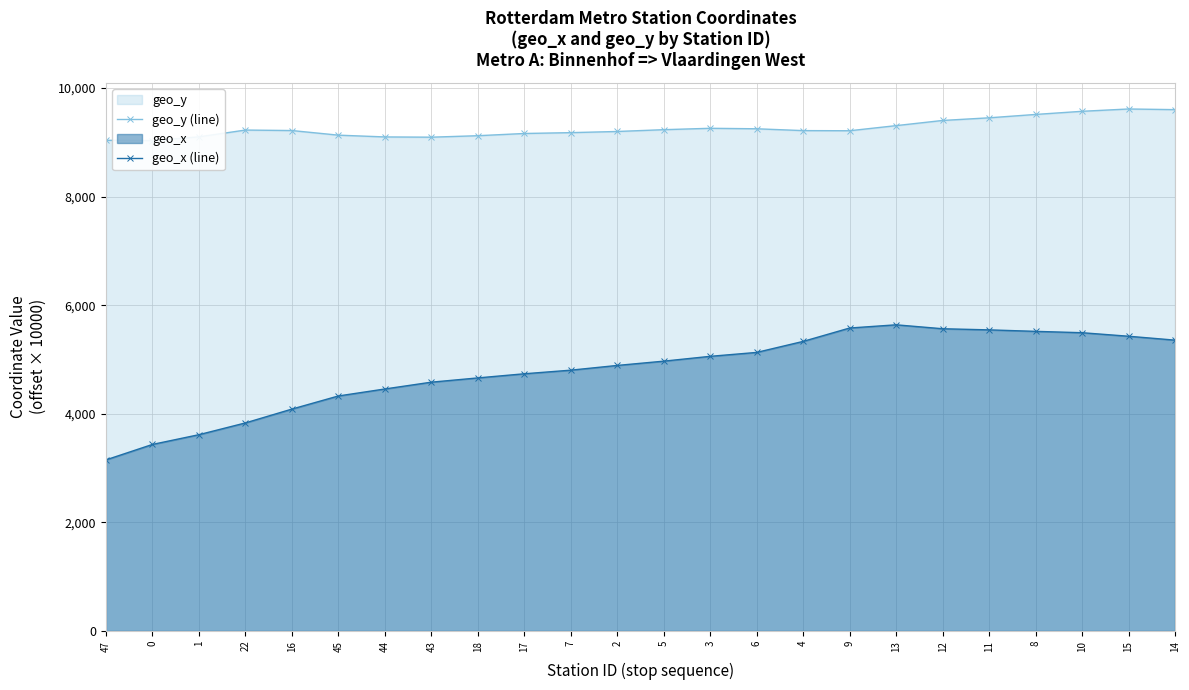

List the labels in order of geo_x (line) value, smallest first.

47, 0, 1, 22, 16, 45, 44, 43, 18, 17, 7, 2, 5, 3, 6, 4, 14, 15, 10, 8, 11, 12, 9, 13